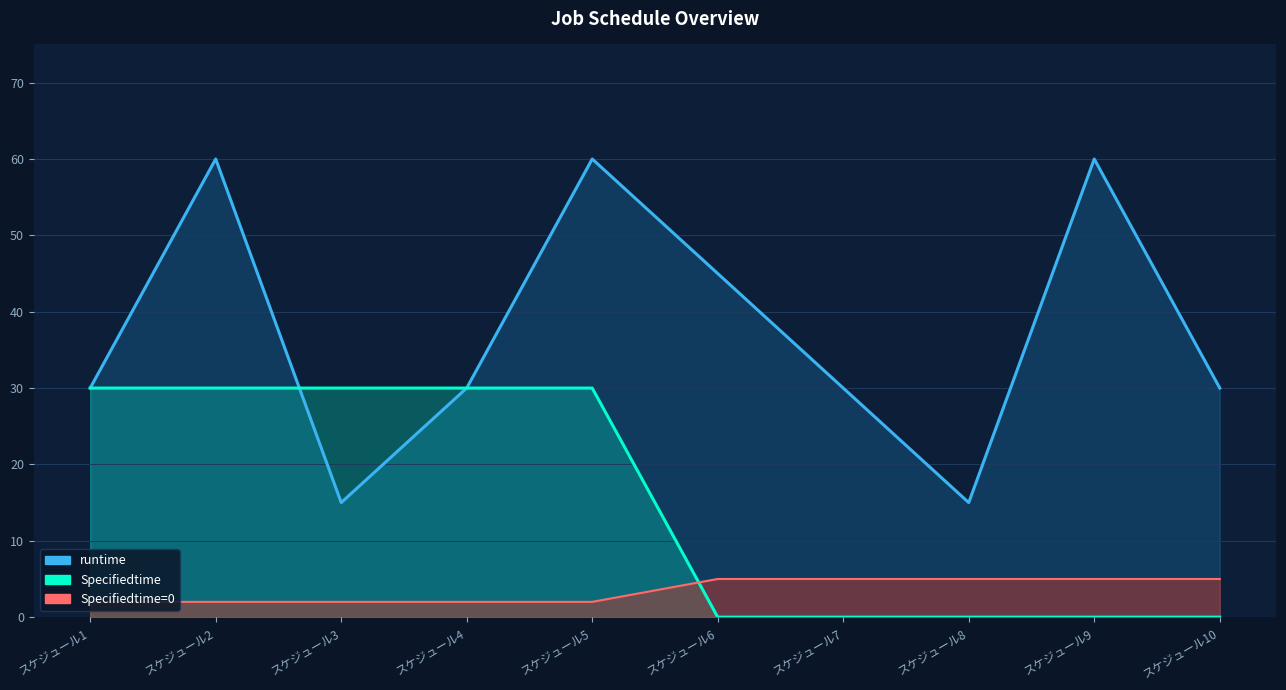

Which series ends up on top after the final intersection of runtime and Specifiedtime?

Specifiedtime